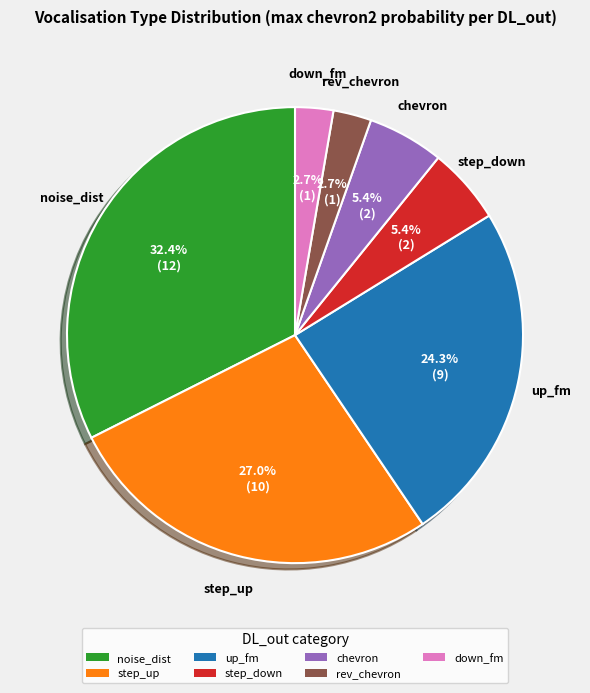

What is the largest slice in the pie chart?

noise_dist